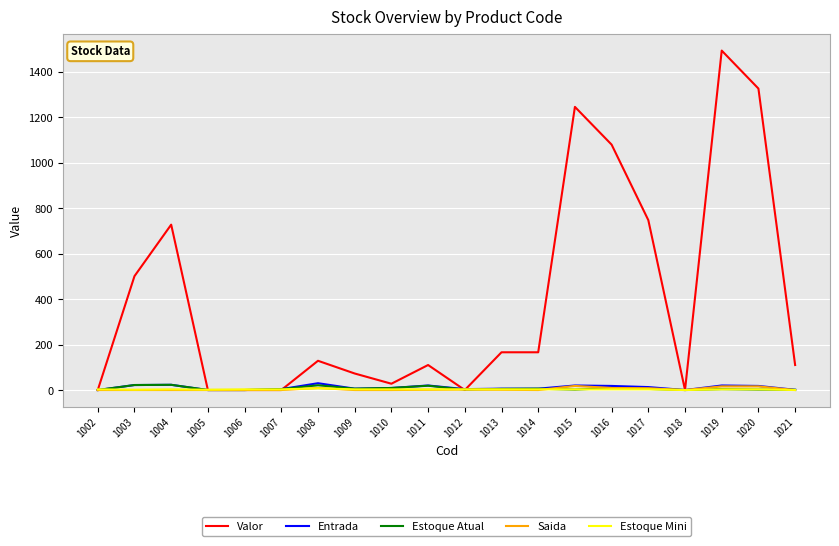

What are all the series names shown in the legend?

Valor, Entrada, Estoque Atual, Saida, Estoque Mini